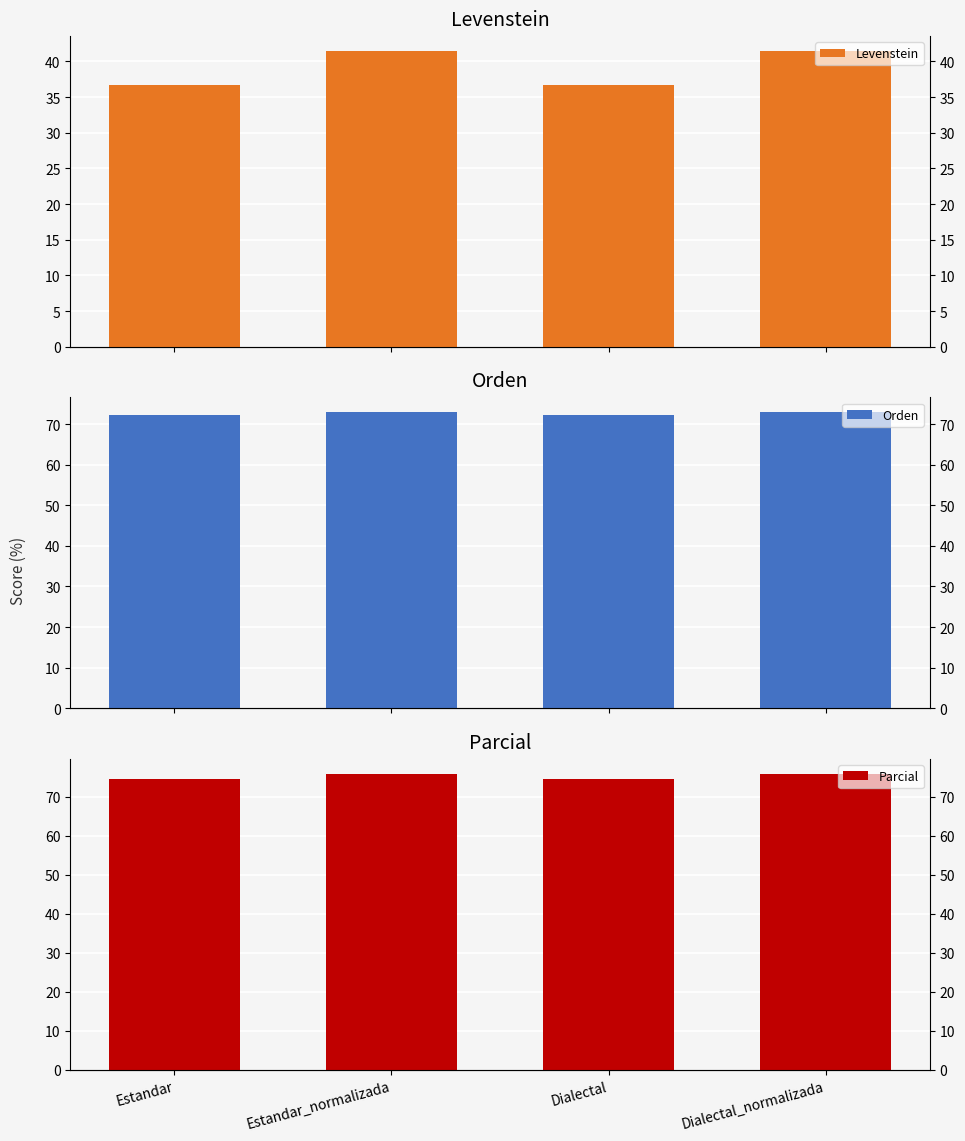

What is the spread (max minus min) of values at Dialectal_normalizada?

34.5